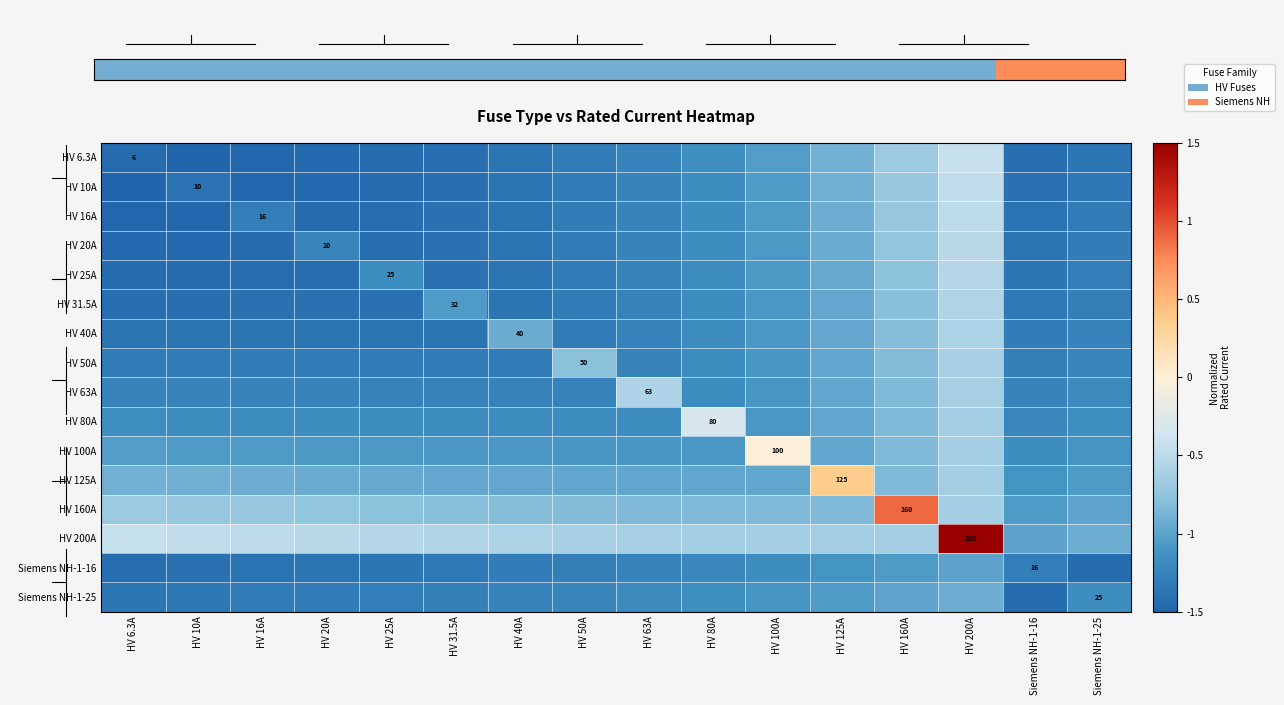

Is it true that HV 20A equals -2.2 at HV 63A?

False